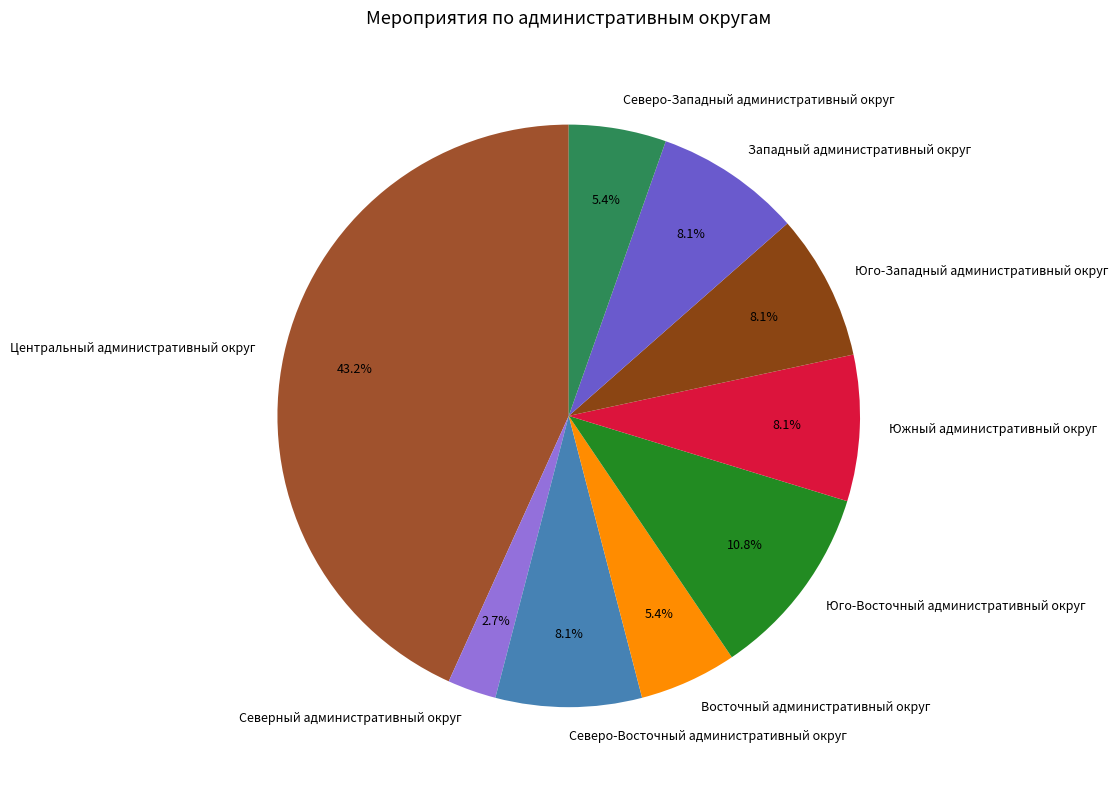

To the nearest percent, what is the difference between the Западный административный округ and Юго-Восточный административный округ slice percentages?

3%